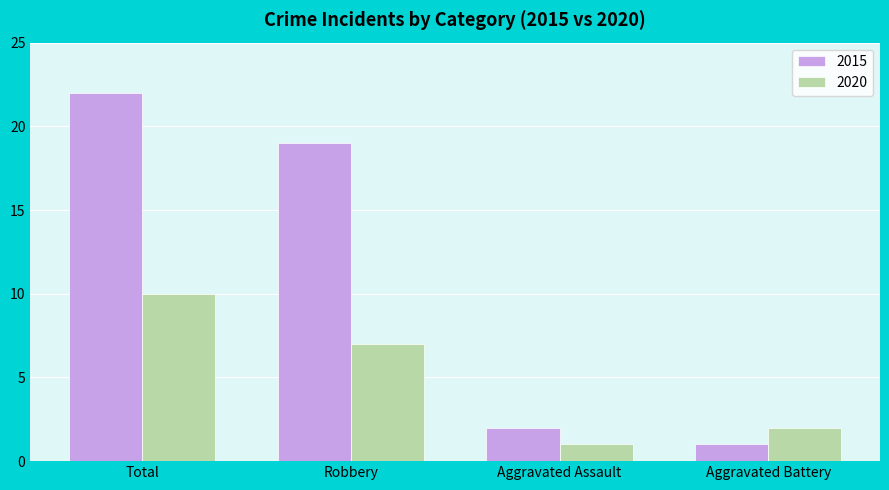

What is the average value of the 2020 series?

5